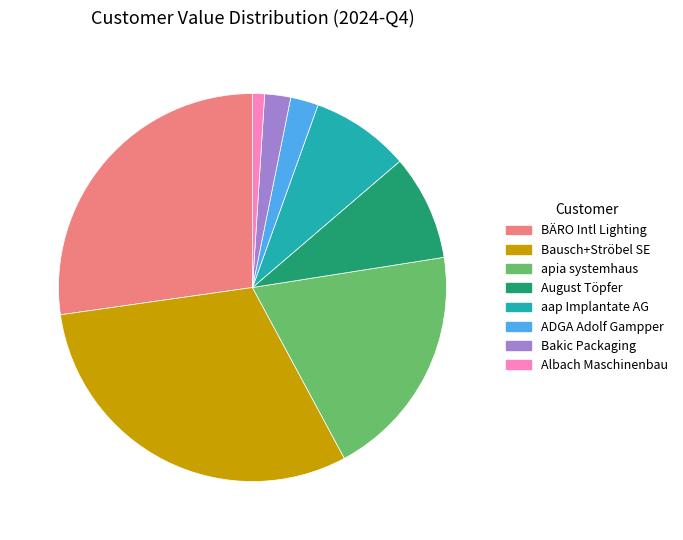

Does any single category account for the majority?

No